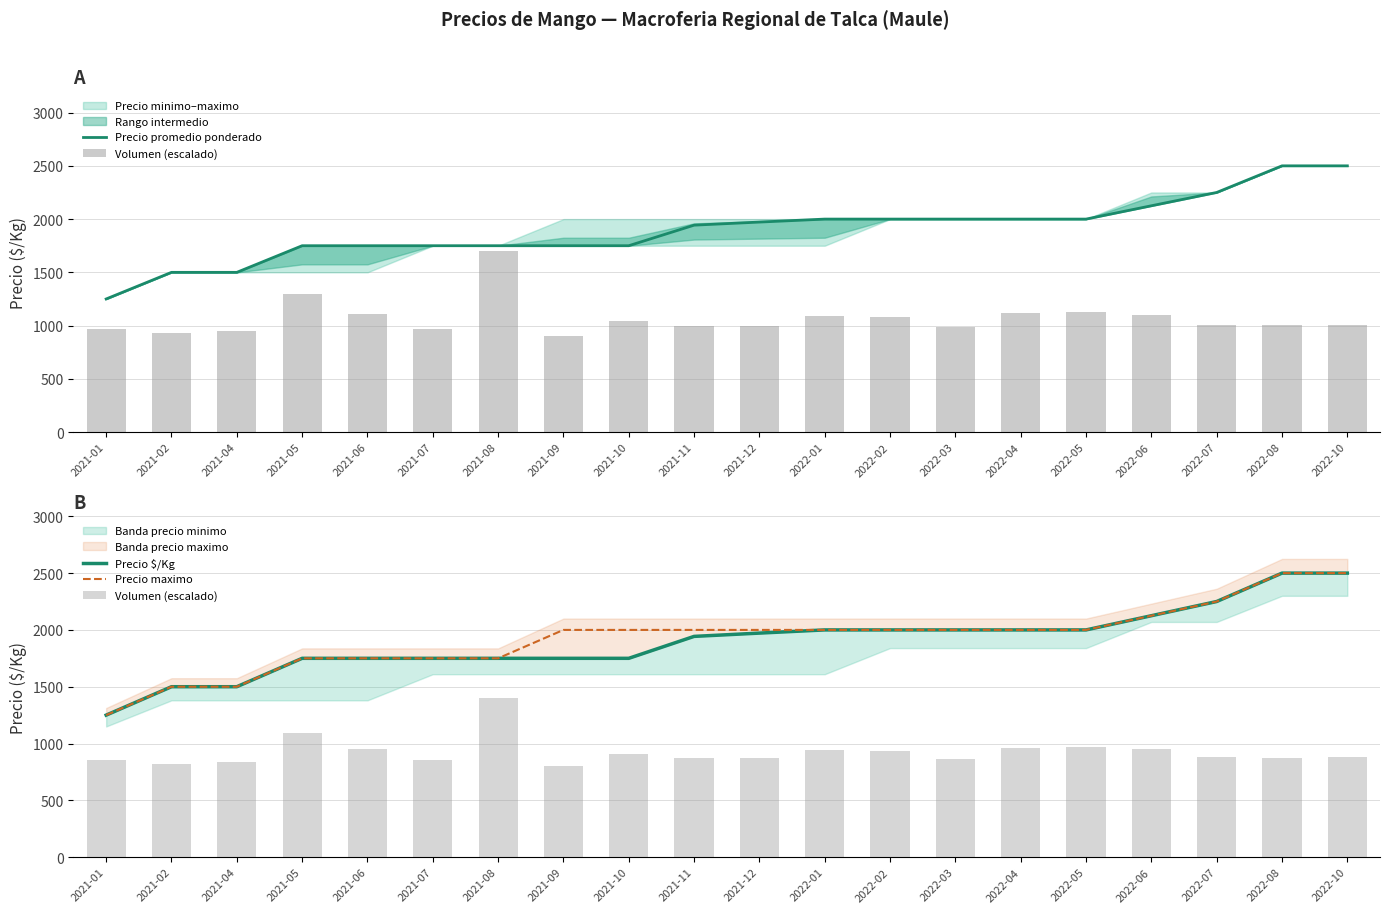

Where is Precio promedio ponderado nearest to the value 1875?

2021-11